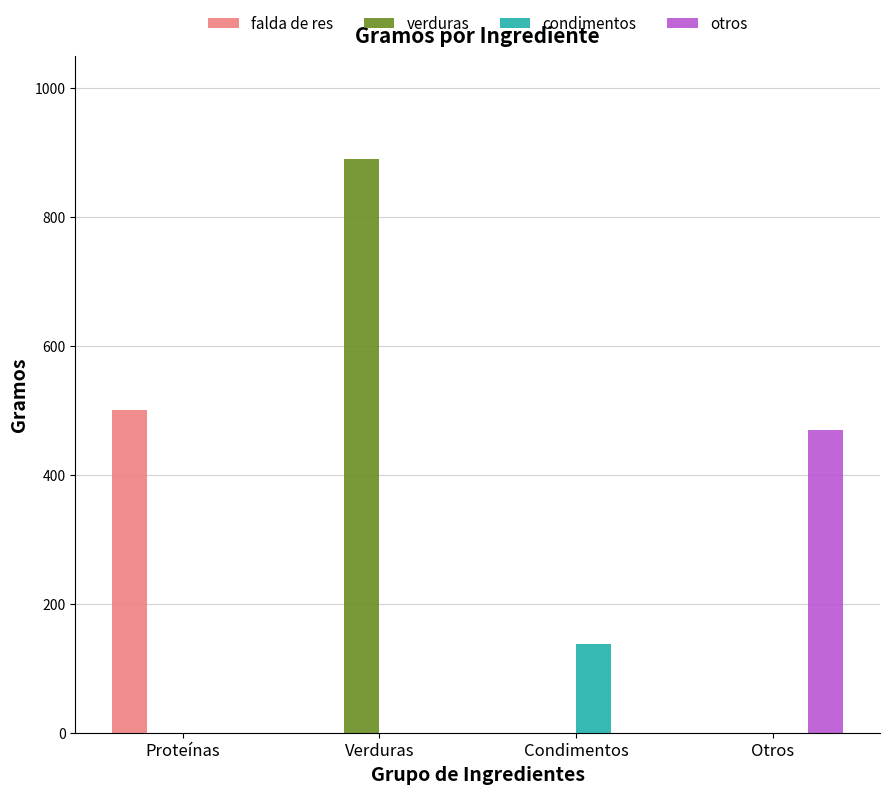

What is the maximum value for otros?

470